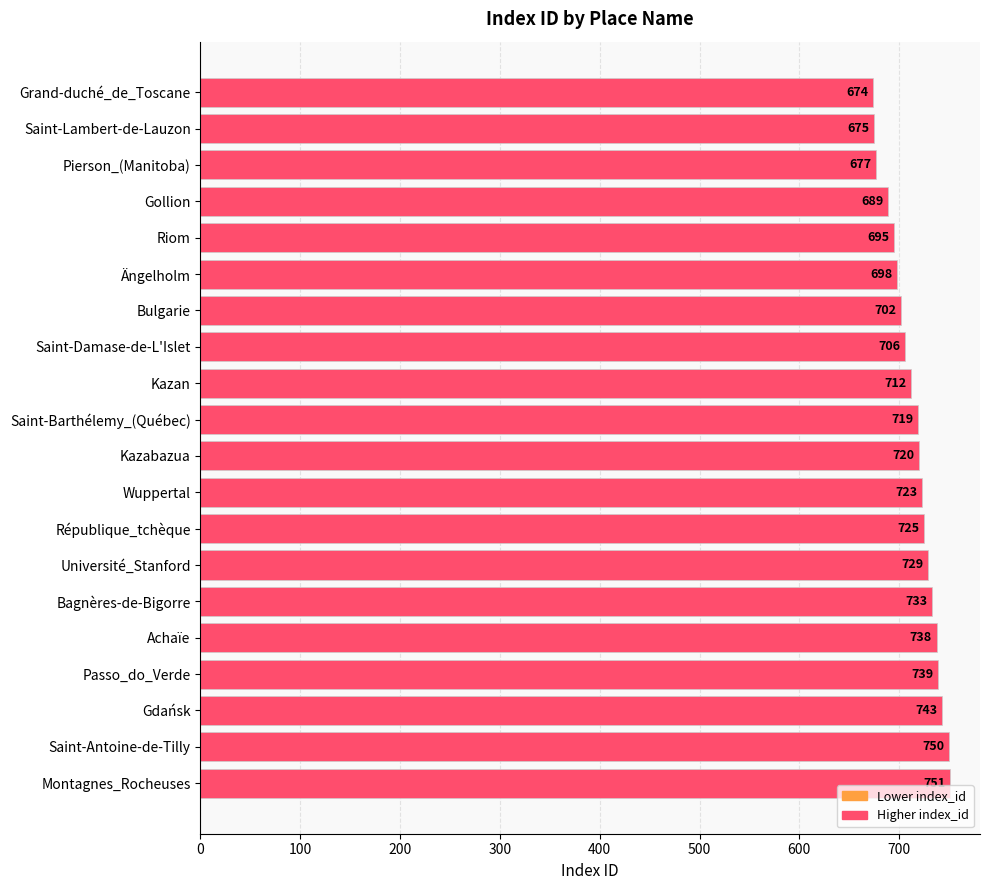

Is it true that the value at Gdańsk is 743?

True